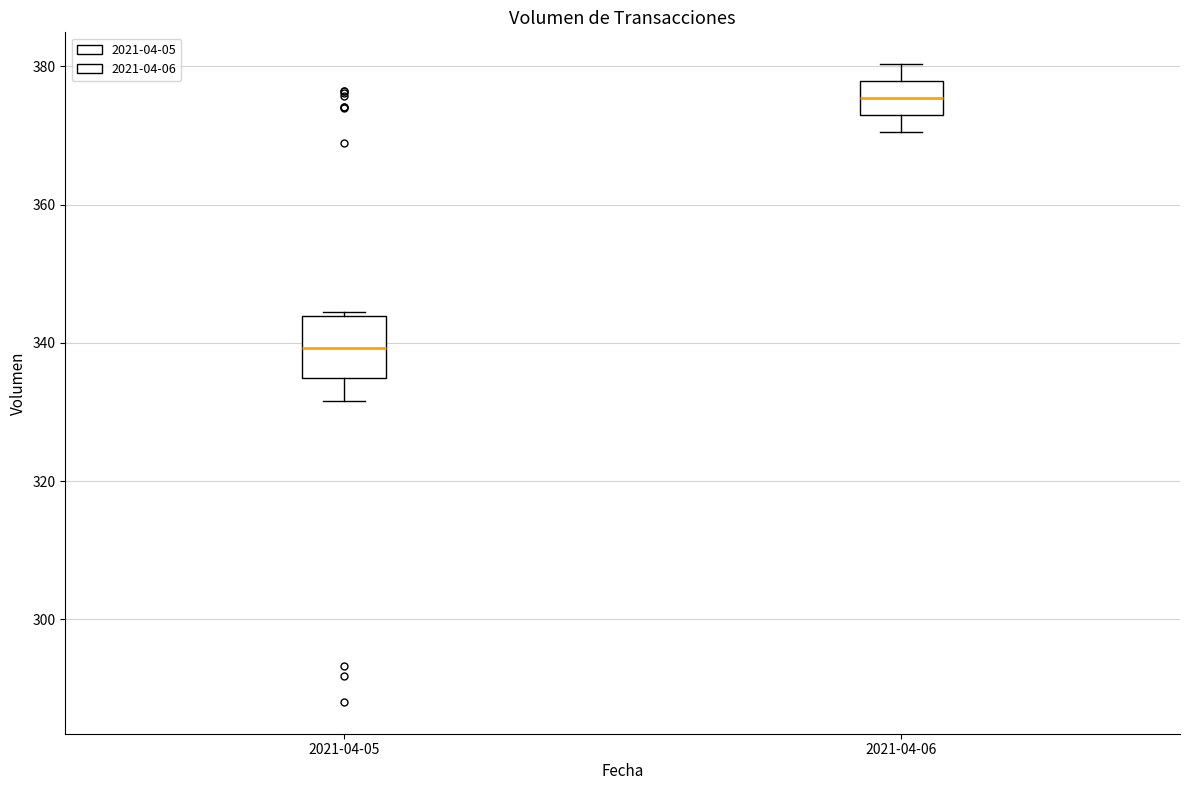

Reading left to right, transcribe this box plot: for each box, give where its median line is, the range the box spans, and where its two whiskers end, as read against the y-axis. The values are not printed on the chart, so give them approximately, as read against the axis.

2021-04-05: median 340, box 334 to 344, whiskers 332 to 344
2021-04-06: median 376, box 374 to 378, whiskers 370 to 380